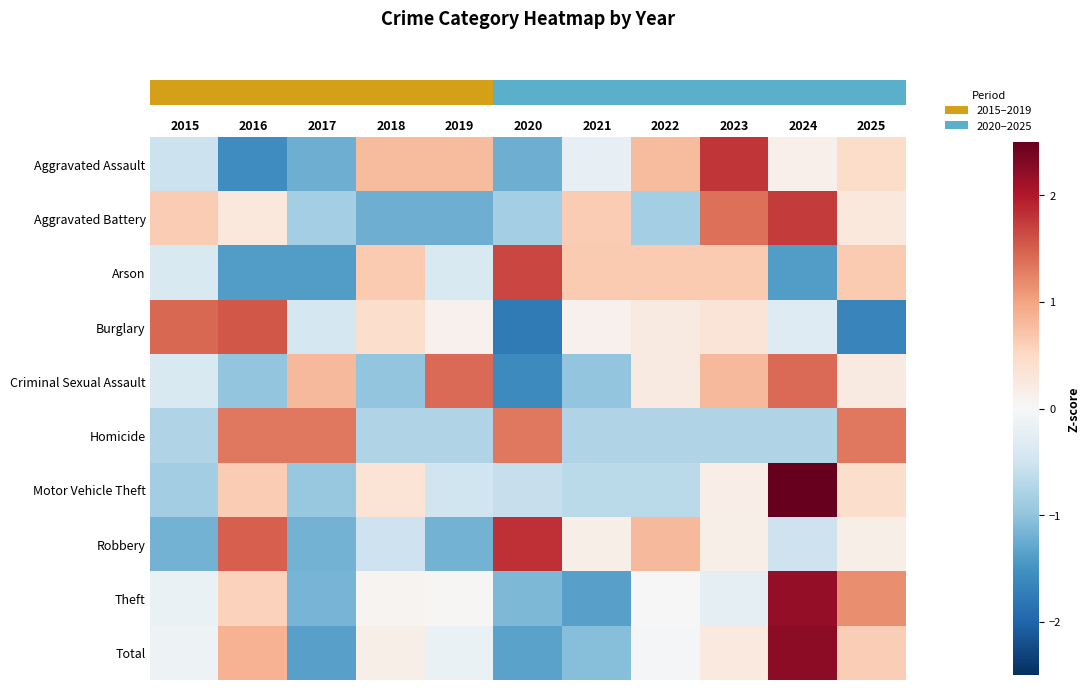

Reading left to right, what are all the values shown in this chart?

row_0: -0.5	-1.5	-1.2	0.8	0.8	-1.2	-0.2	0.8	1.8	0.1	0.5
row_1: 0.6	0.3	-0.8	-1.2	-1.2	-0.8	0.6	-0.8	1.4	1.8	0.3
row_2: -0.4	-1.4	-1.4	0.6	-0.4	1.7	0.6	0.6	0.6	-1.4	0.6
row_3: 1.4	1.5	-0.4	0.4	0.1	-1.8	0.1	0.2	0.3	-0.3	-1.7
row_4: -0.4	-1.0	0.8	-1.0	1.4	-1.6	-1.0	0.2	0.8	1.4	0.2
row_5: -0.8	1.3	1.3	-0.8	-0.8	1.3	-0.8	-0.8	-0.8	-0.8	1.3
row_6: -0.9	0.6	-1.0	0.3	-0.5	-0.6	-0.7	-0.7	0.2	2.7	0.4
row_7: -1.2	1.5	-1.2	-0.5	-1.2	1.8	0.2	0.8	0.2	-0.5	0.2
row_8: -0.2	0.6	-1.2	0.1	0.0	-1.1	-1.4	-0.0	-0.2	2.2	1.2
row_9: -0.1	0.9	-1.4	0.1	-0.2	-1.3	-1.1	-0.1	0.3	2.2	0.6